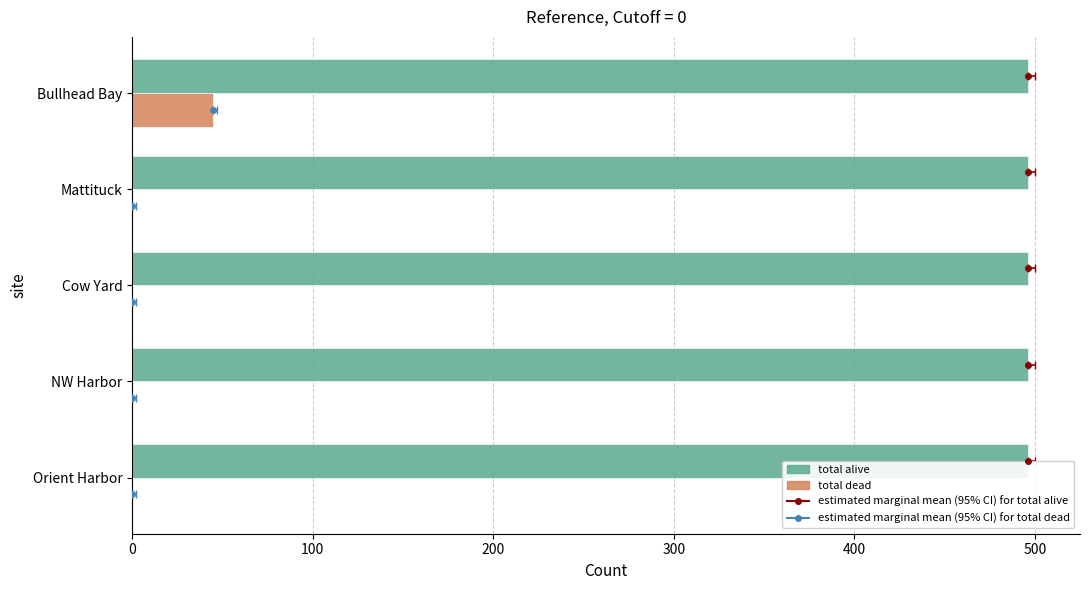

How many distinct data groups are displayed?

2